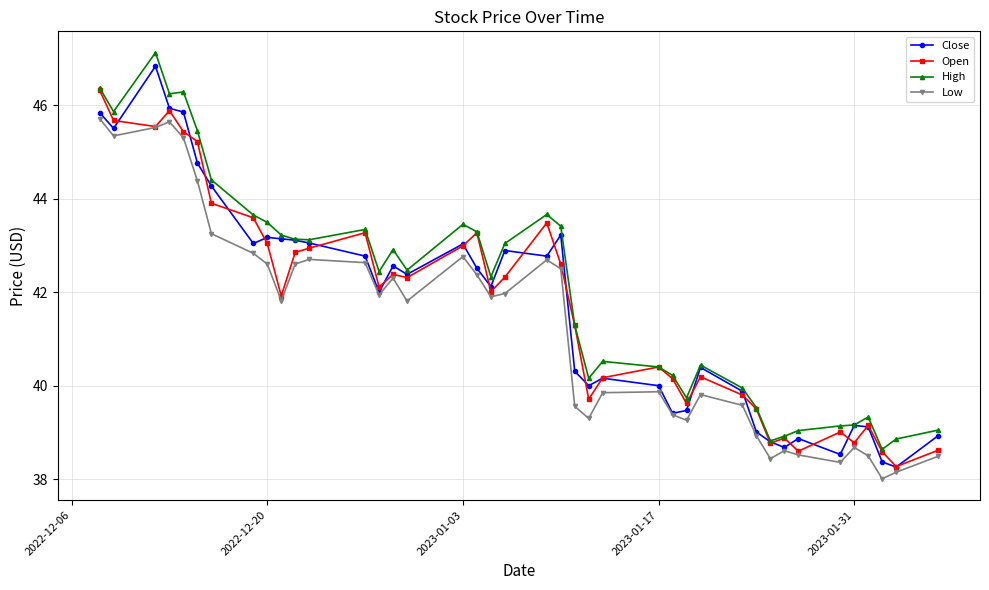

What is the lowest value of the High series?

38.6